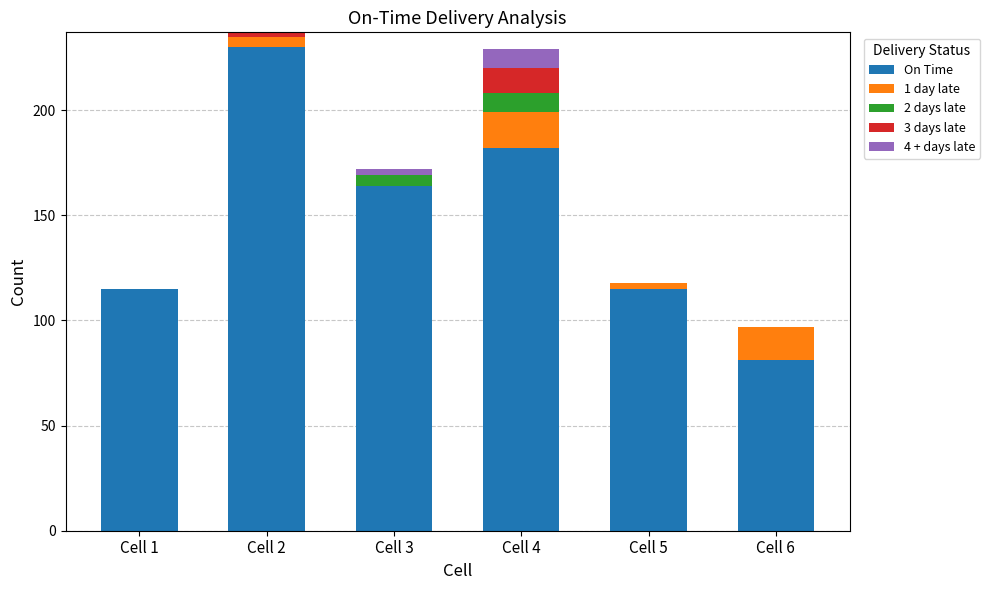

Are the bars horizontal?

No